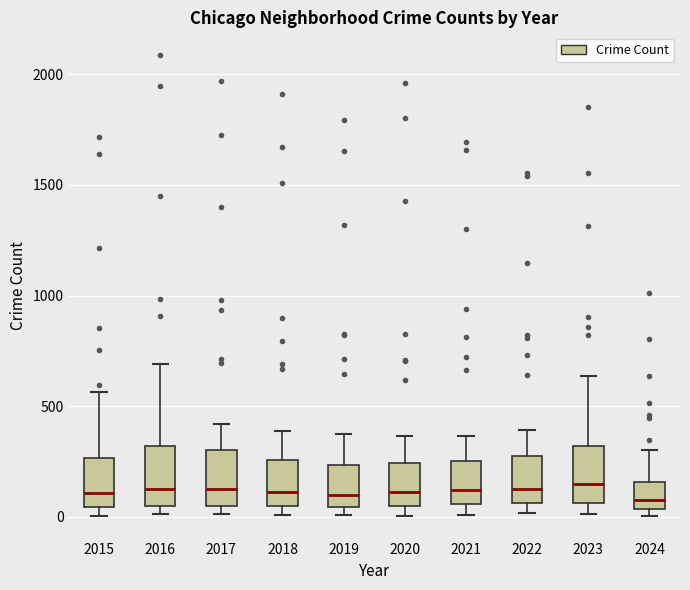

Reading left to right, transcribe this box plot: for each box, give where its median line is, the range the box spans, and where its two whiskers end, as read against the y-axis. The values are not printed on the chart, so give them approximately, as read against the axis.

2015: median 100, box 50 to 250, whiskers 0 to 550
2016: median 150, box 50 to 300, whiskers 0 to 700
2017: median 100, box 50 to 300, whiskers 0 to 400
2018: median 100, box 50 to 250, whiskers 0 to 400
2019: median 100, box 50 to 250, whiskers 0 to 400
2020: median 100, box 50 to 250, whiskers 0 to 350
2021: median 100, box 50 to 250, whiskers 0 to 350
2022: median 100, box 50 to 250, whiskers 0 to 400
2023: median 150, box 50 to 300, whiskers 0 to 650
2024: median 100, box 50 to 150, whiskers 0 to 300